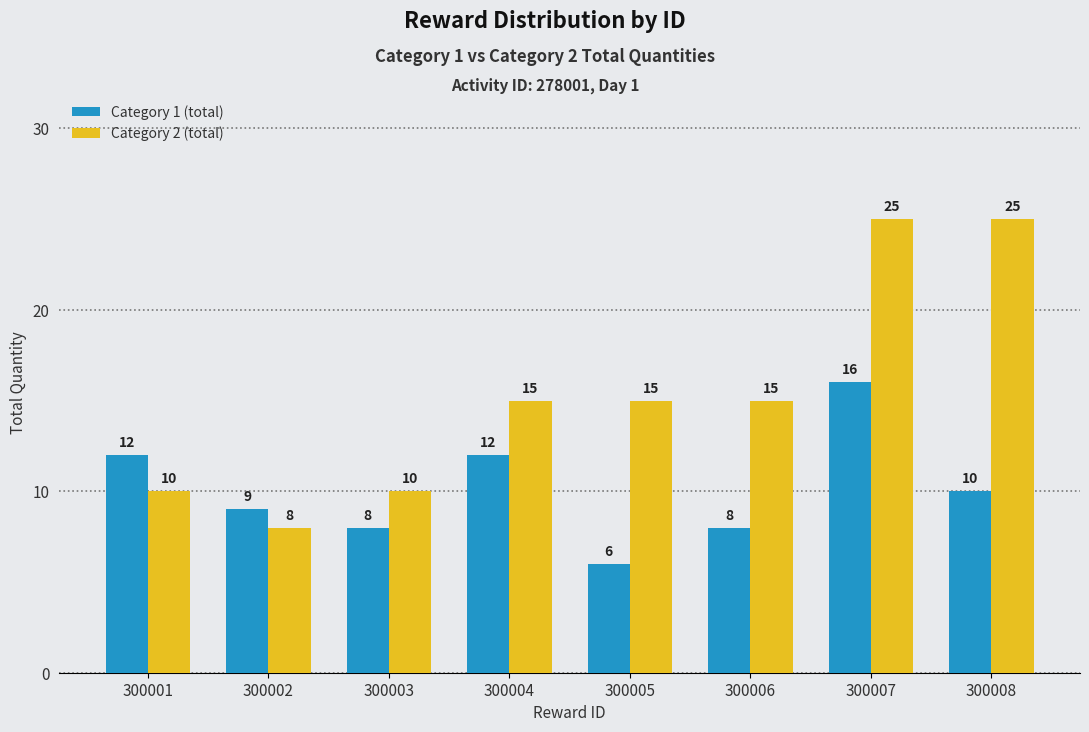

What is the sum of all Category 2 (total) values?

123